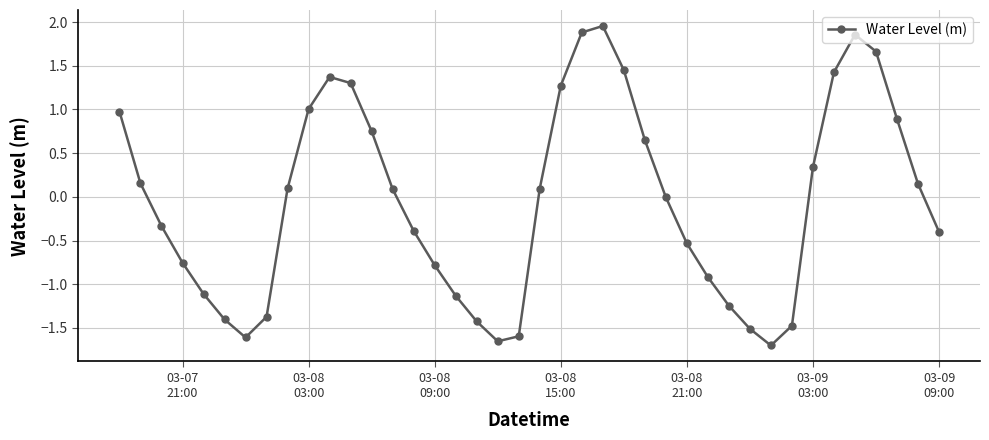

Count the number of categories in the chart.

40